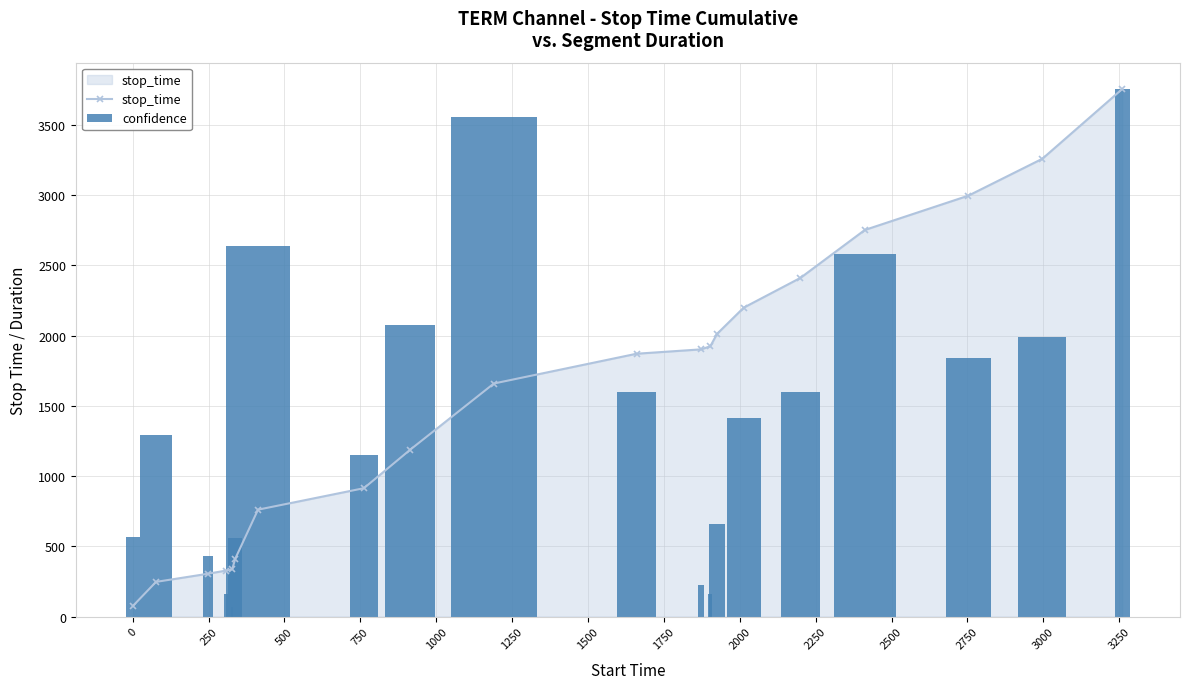

How many data points in stop_time are less than 1871?

10